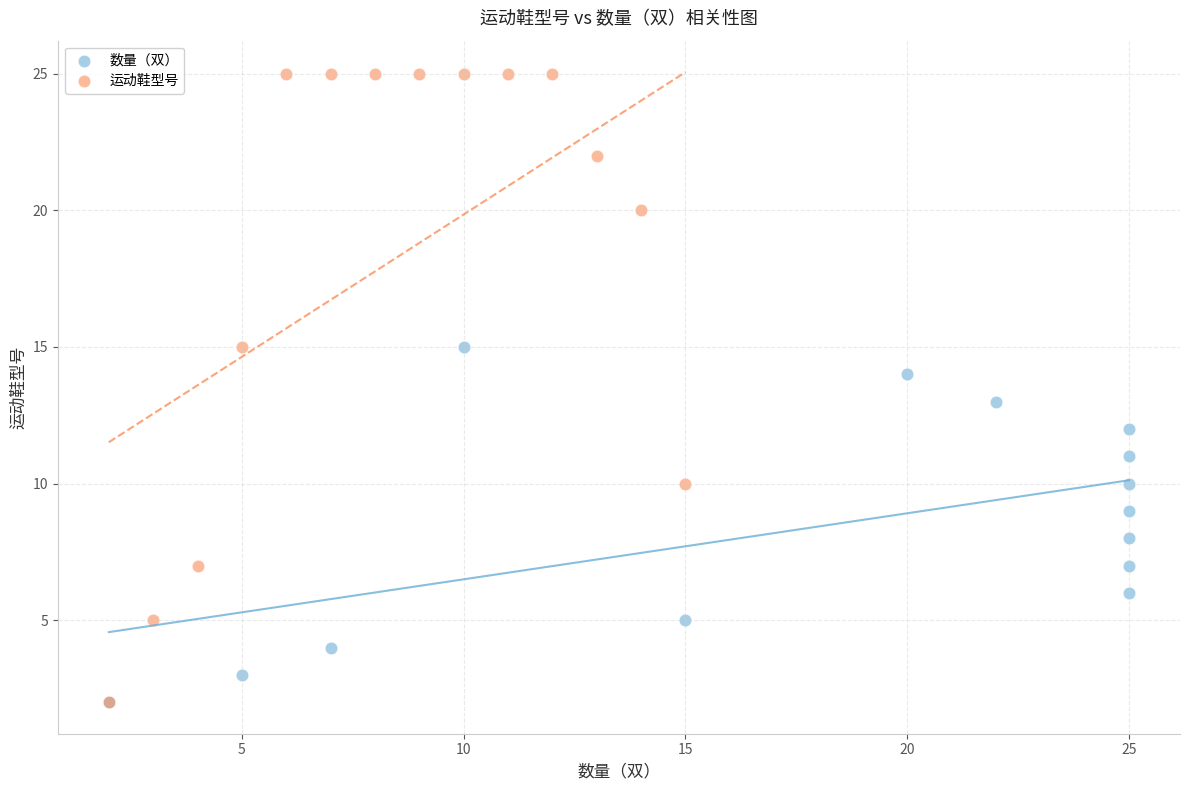

Which series has the widest spread of Y values?

运动鞋型号